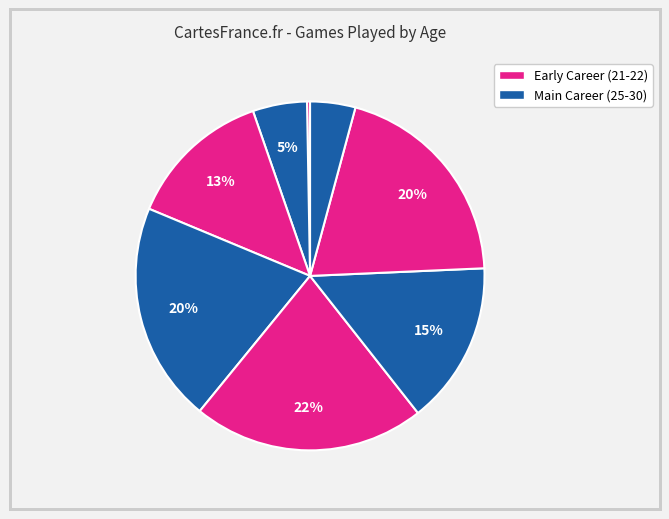

To the nearest percent, what is the difference between the largest and smallest slice percentages?

21%